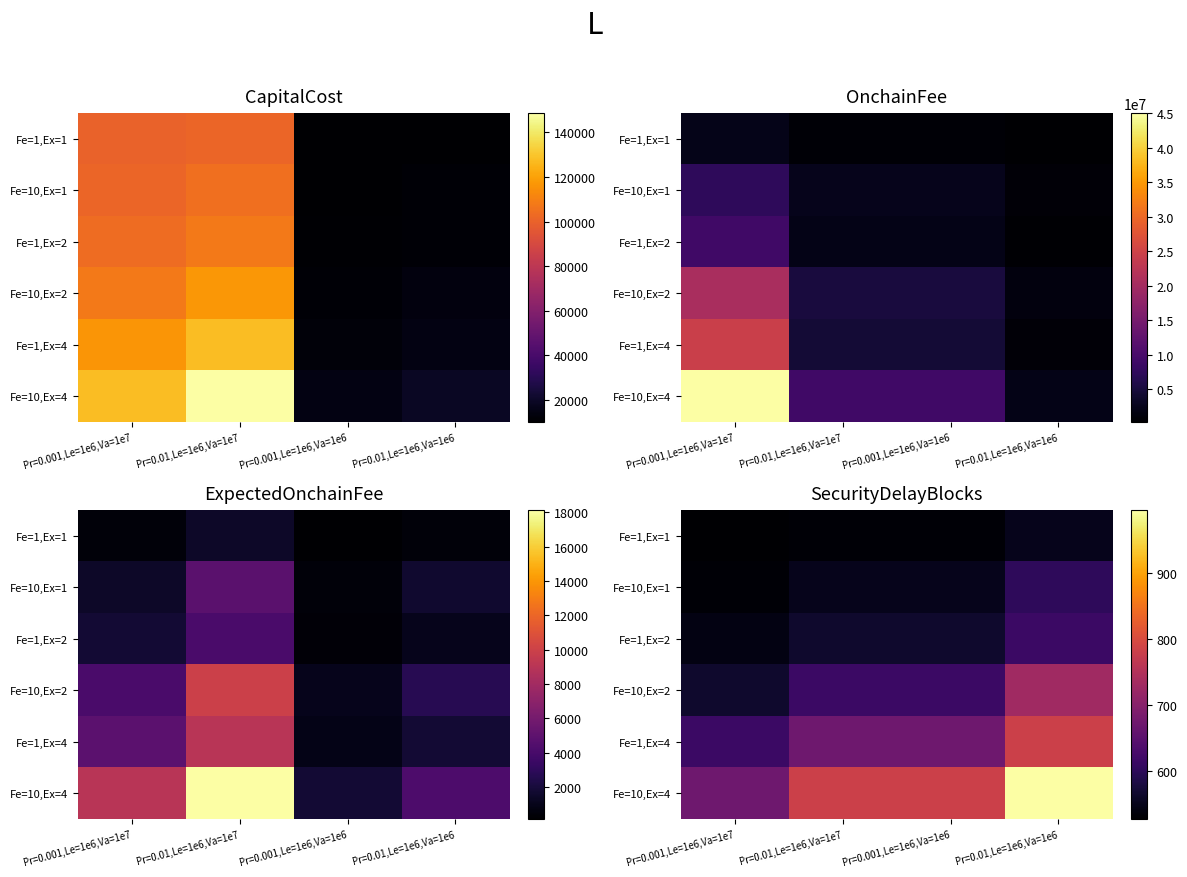

What is the total value across all series at Pr=0.01,Le=1e6,Va=1e7?

3719